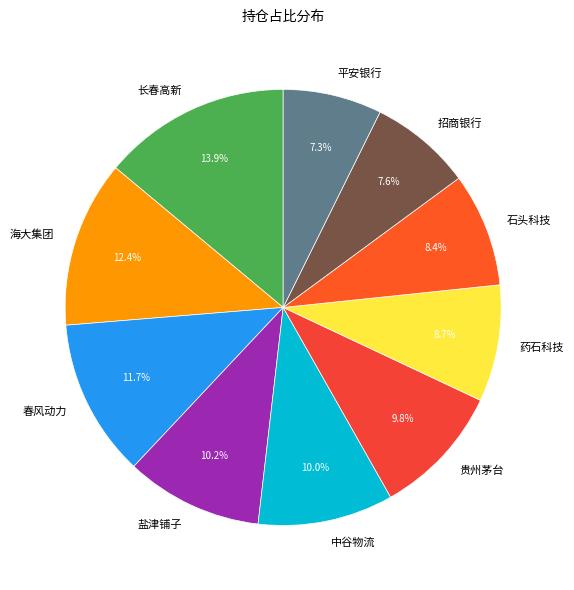

Does 长春高新 account for over 50% of the chart?

No